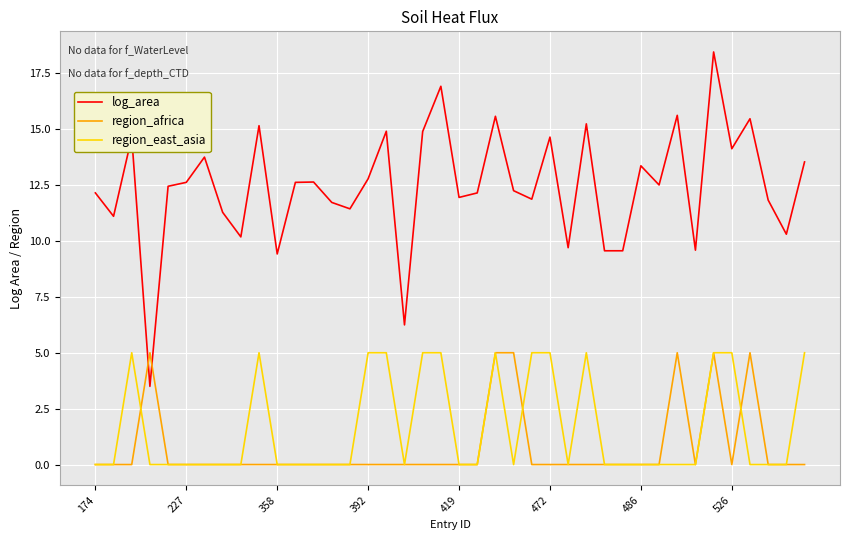

True or false: region_east_asia and log_area cross at least once.

False